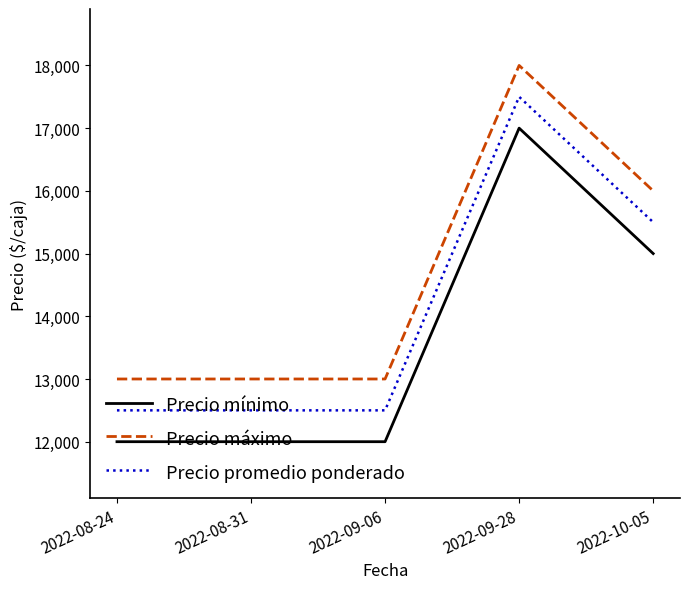

Which series has the largest total across all categories?

Precio máximo